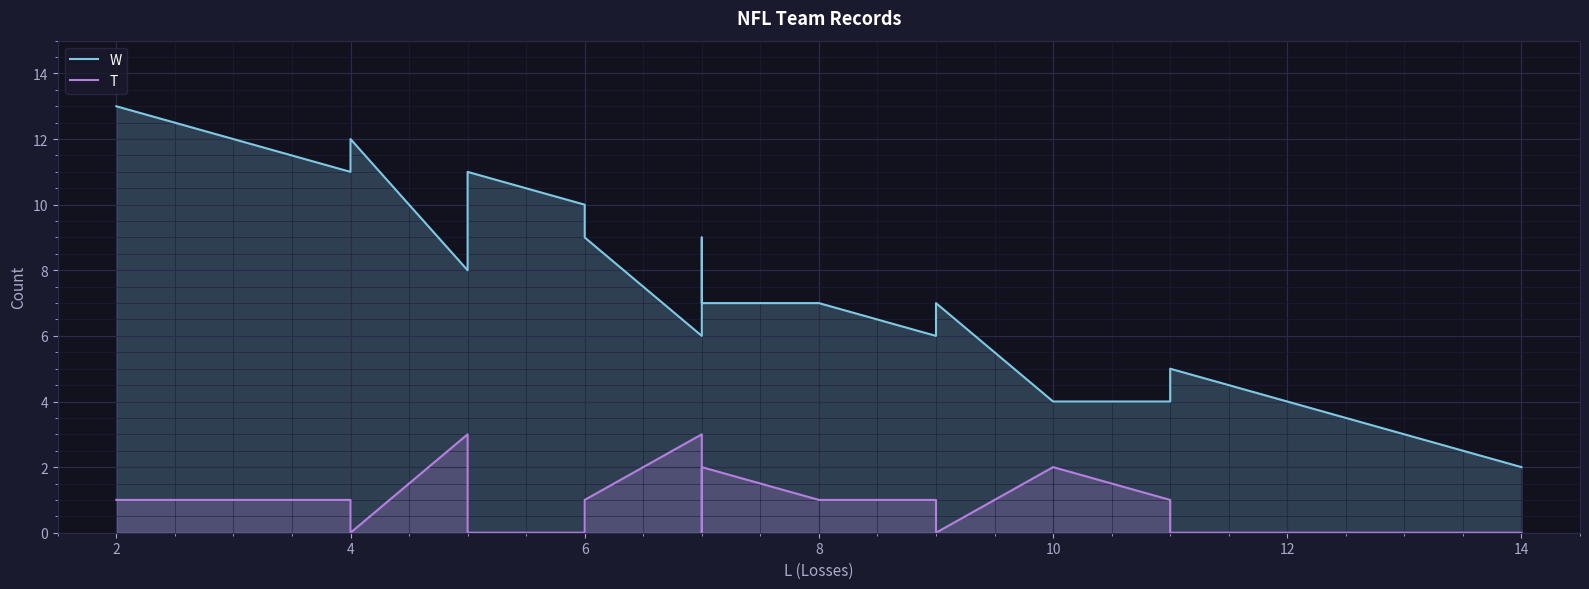

Rank the series by their average value, from lowest to highest.

T, W